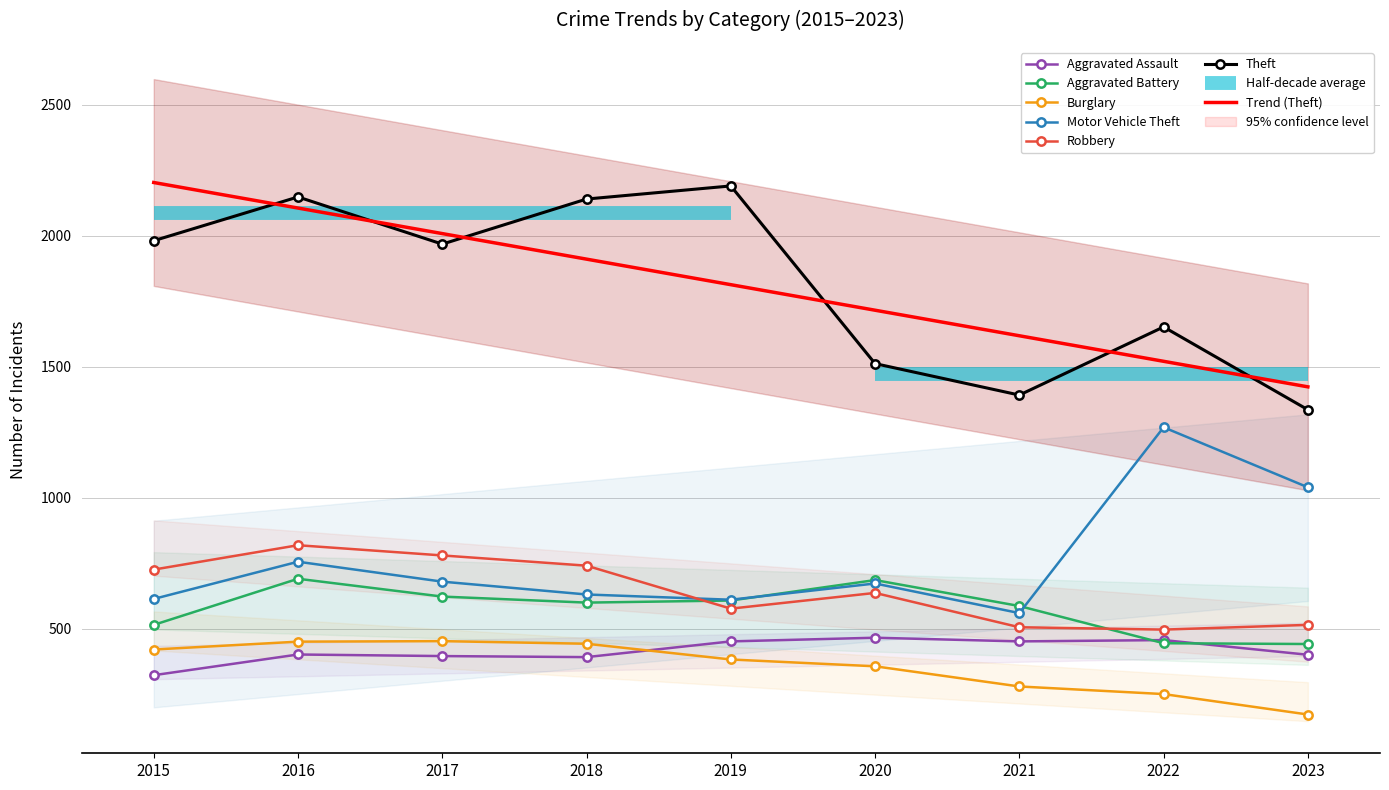

At 2018, list the series in order from largest to smallest.

Theft, Robbery, Motor Vehicle Theft, Aggravated Battery, Burglary, Aggravated Assault